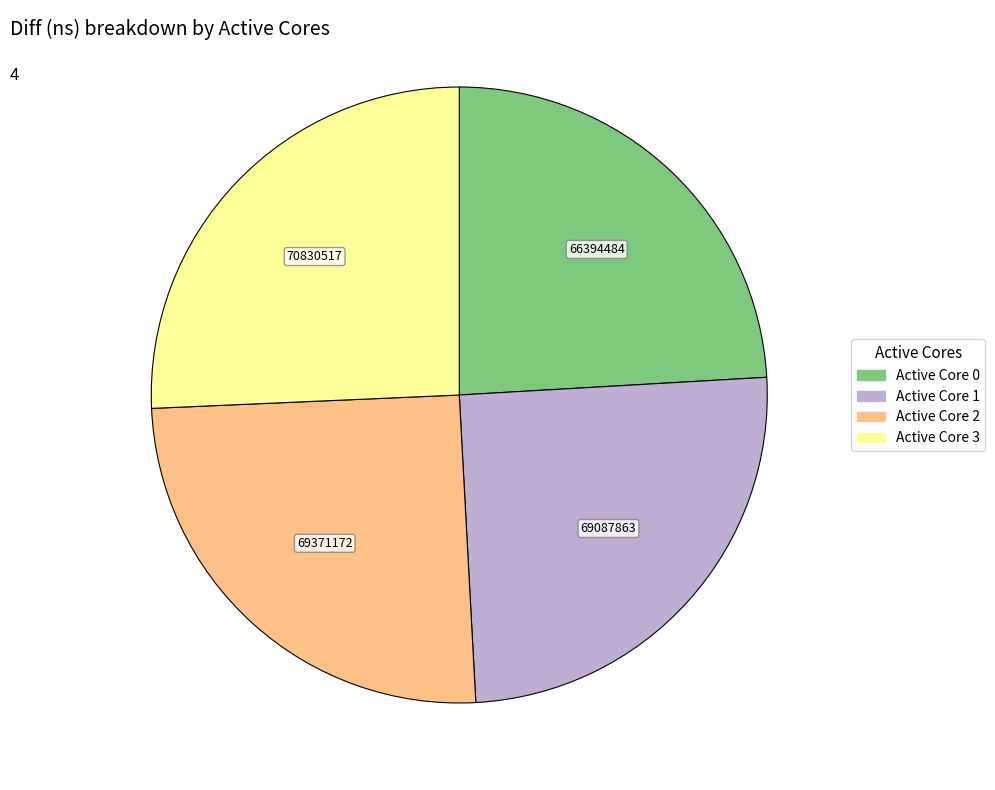

Does any single category account for the majority?

No